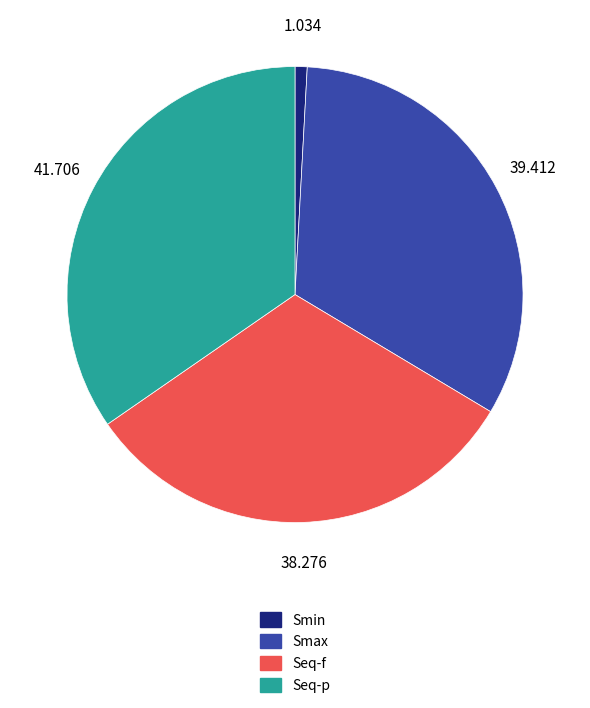

Do Seq-p and Seq-f together represent more than half of the pie?

Yes